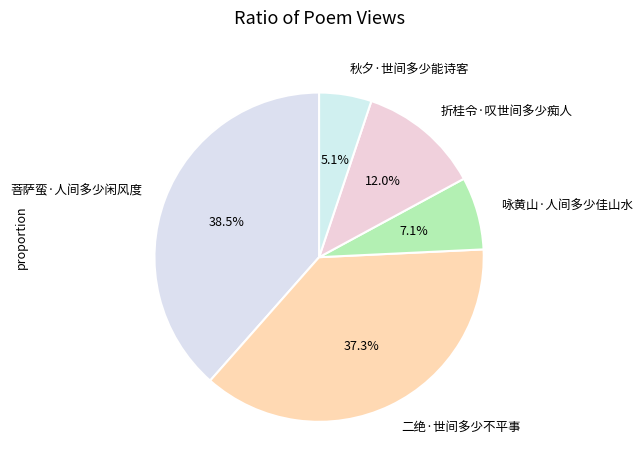

Approximately how many times larger is the value at 咏黄山·人间多少佳山水 compared to 菩萨蛮·人间多少闲风度?

0.2